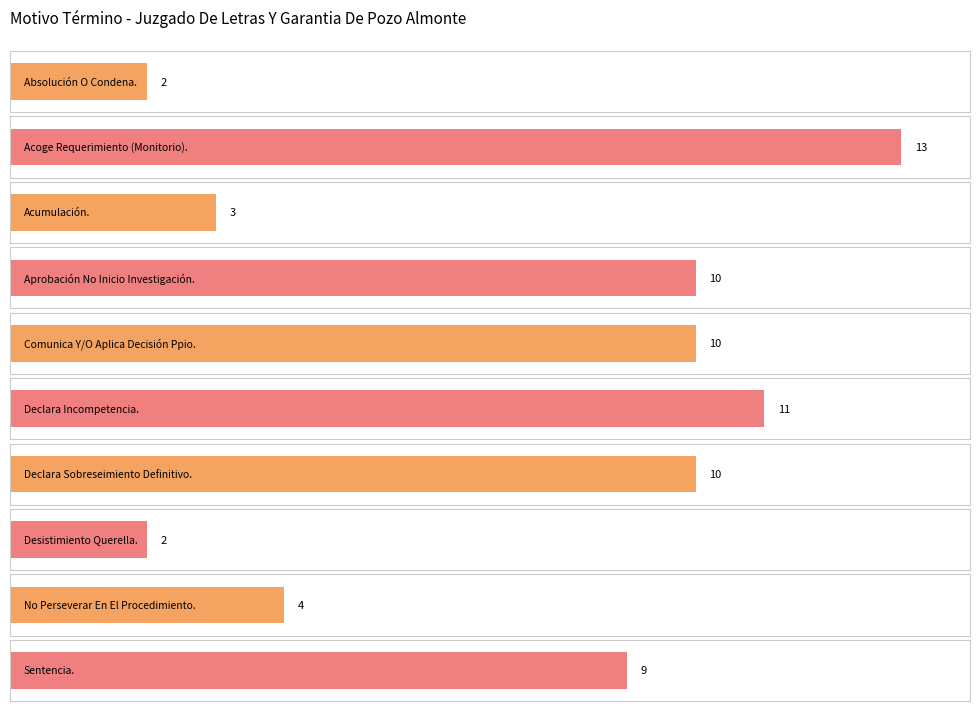

What is the difference between the maximum and minimum values?

11